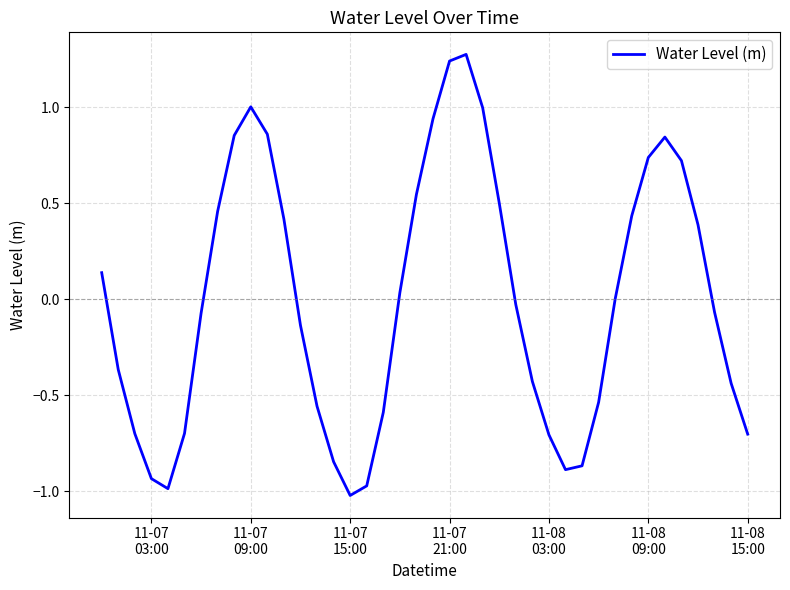

What is the difference between the maximum and minimum values?

2.3